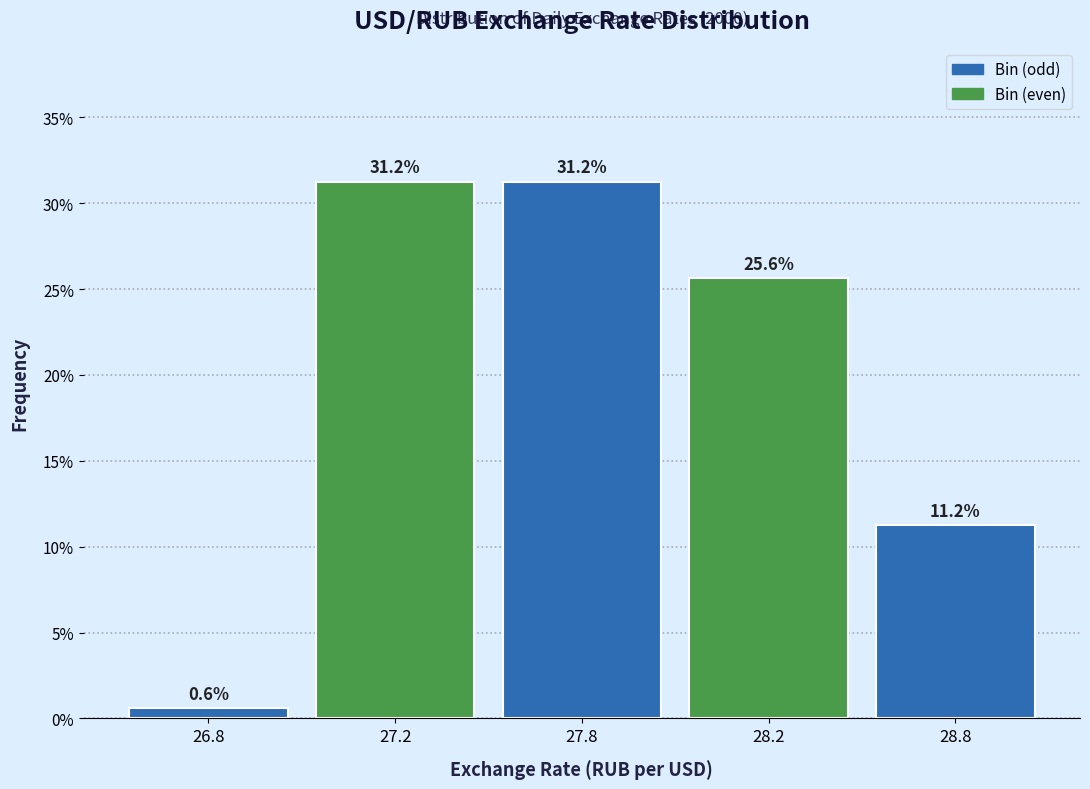

What is the difference between the maximum and minimum values?

30.6